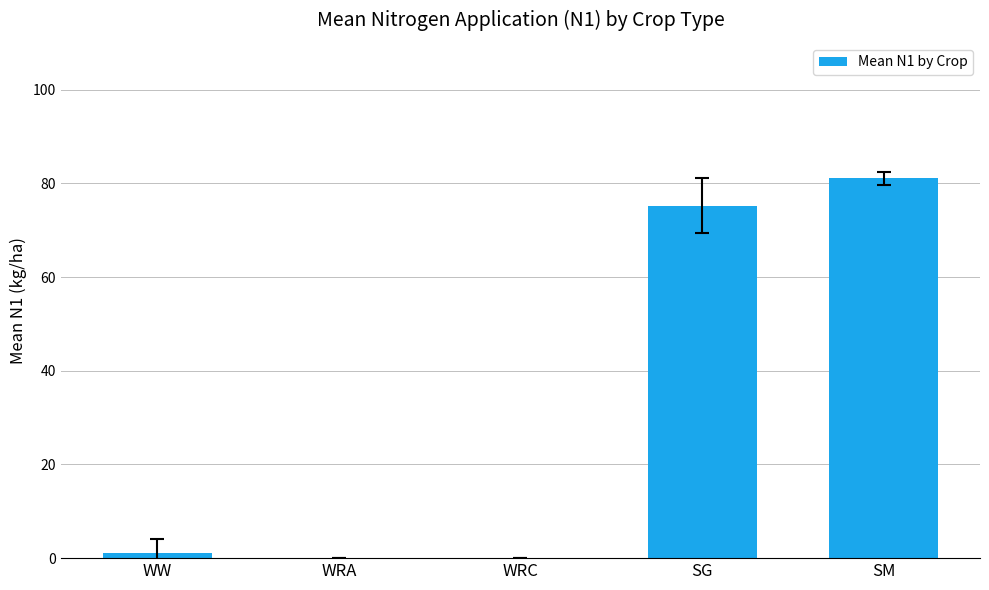

Between WRA and SM, which is larger?

SM